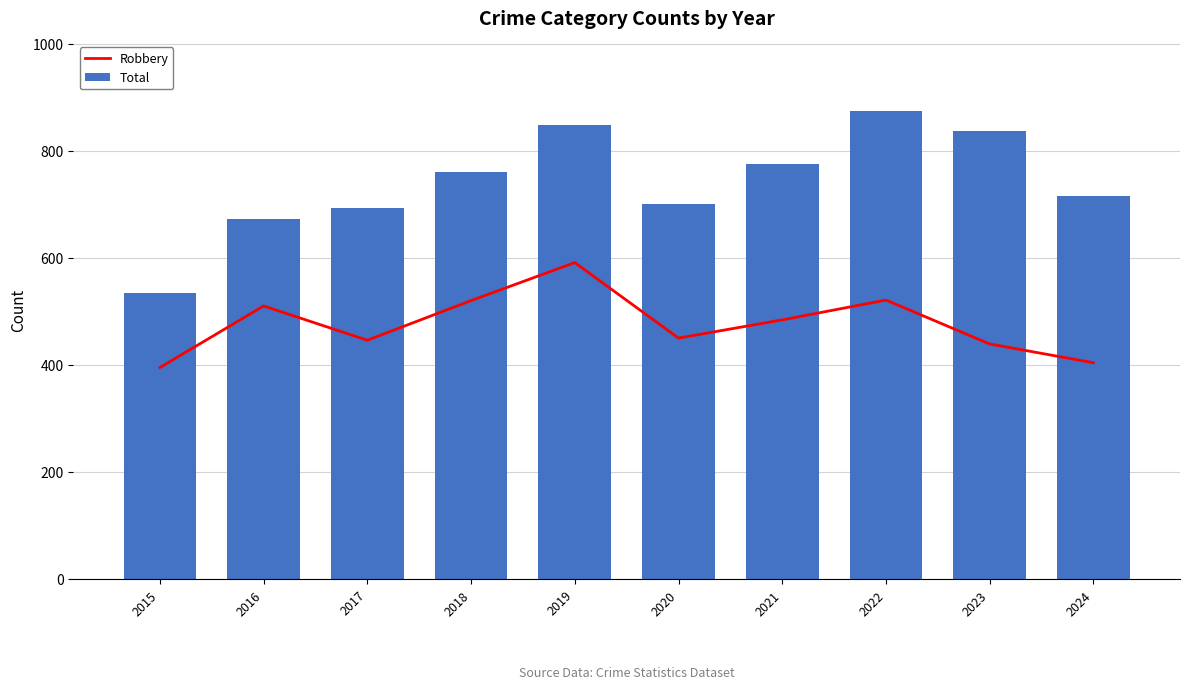

How many categories are shown in the chart?

10